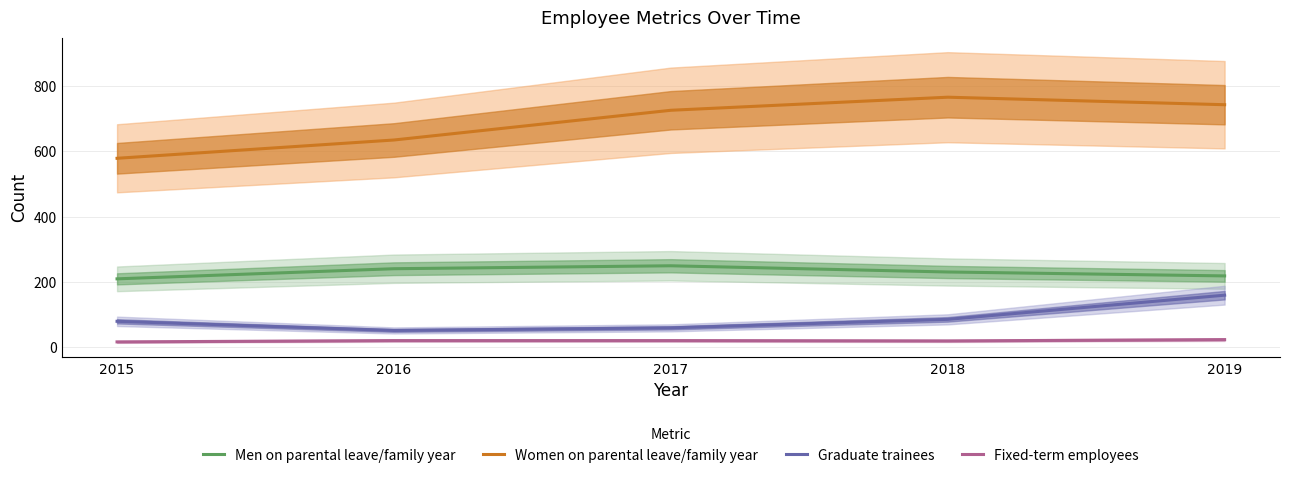

The Fixed-term employees series shows 5 at 2019. True or false?

False